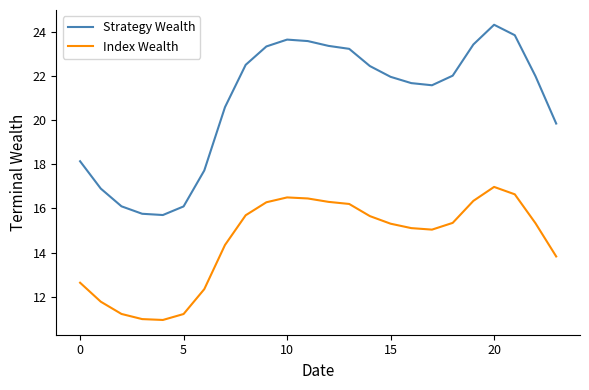

At how many categories does at least one series exceed 20?

16